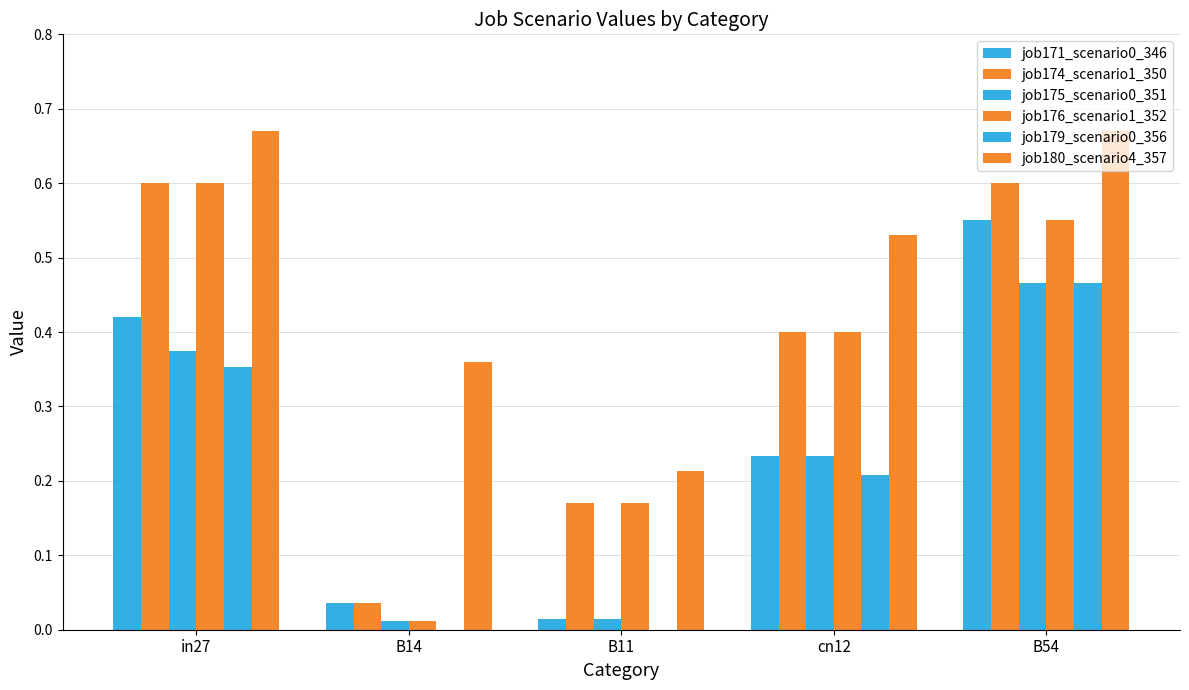

How many data points does each series have?

5